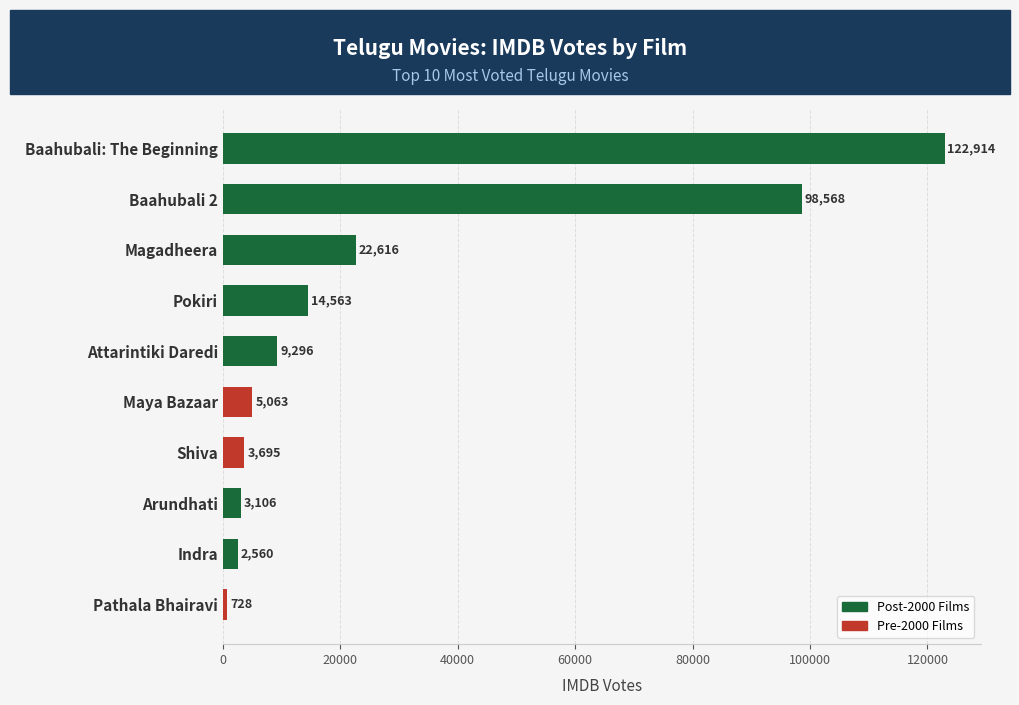

Are the bars horizontal?

Yes